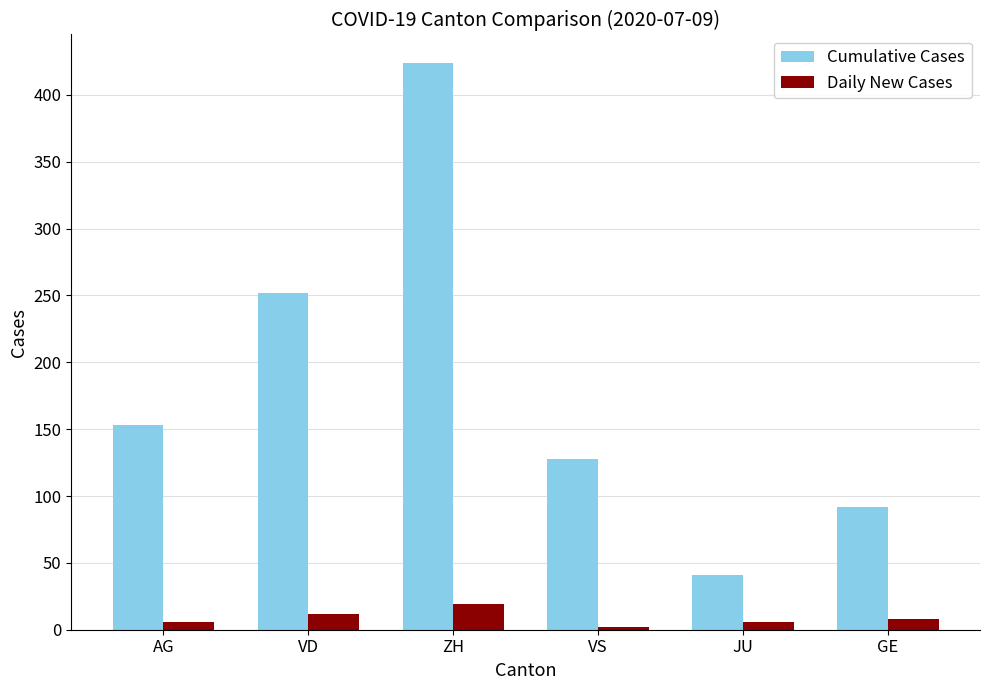

The Daily New Cases series shows 8 at GE. True or false?

True